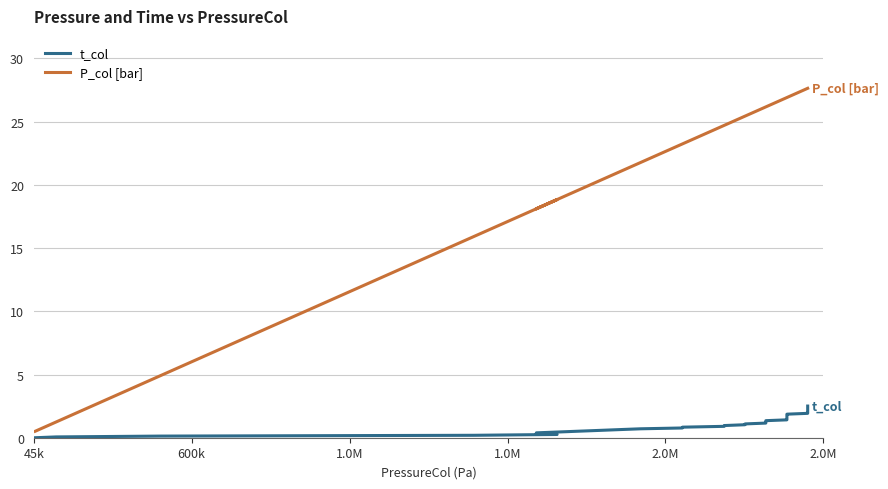

Rank the series by their maximum value, from highest to lowest.

P_col [bar], t_col